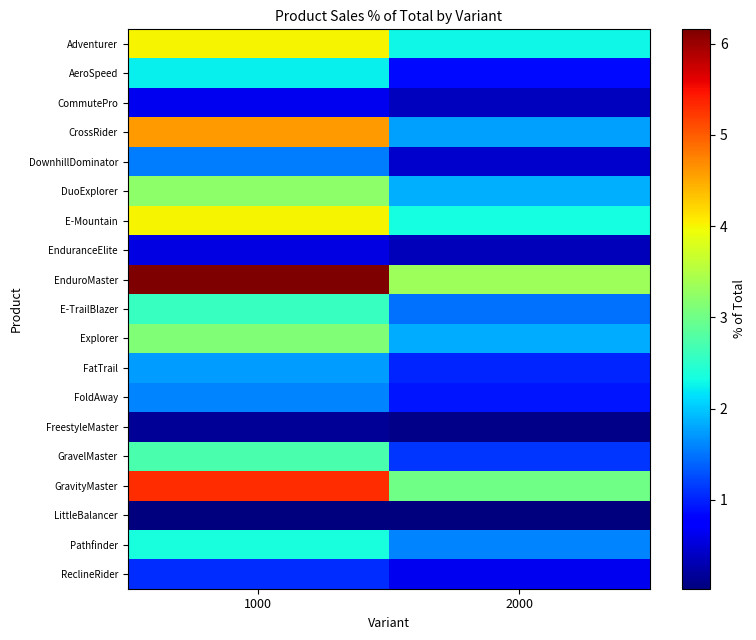

Reading right to left, extract all data points from this chart.

Adventurer: 2000=2.3	1000=4.0
AeroSpeed: 2000=0.9	1000=2.2
CommutePro: 2000=0.4	1000=0.6
CrossRider: 2000=1.8	1000=4.6
DownhillDominator: 2000=0.4	1000=1.6
DuoExplorer: 2000=1.8	1000=3.2
E-Mountain: 2000=2.3	1000=4.0
EnduranceElite: 2000=0.3	1000=0.6
EnduroMaster: 2000=3.3	1000=6.2
E-TrailBlazer: 2000=1.5	1000=2.6
Explorer: 2000=1.8	1000=3.1
FatTrail: 2000=1.0	1000=1.7
FoldAway: 2000=0.9	1000=1.6
FreestyleMaster: 2000=0.1	1000=0.2
GravelMaster: 2000=1.1	1000=2.7
GravityMaster: 2000=3.0	1000=5.3
LittleBalancer: 2000=0.0	1000=0.0
Pathfinder: 2000=1.6	1000=2.4
ReclineRider: 2000=0.6	1000=1.1